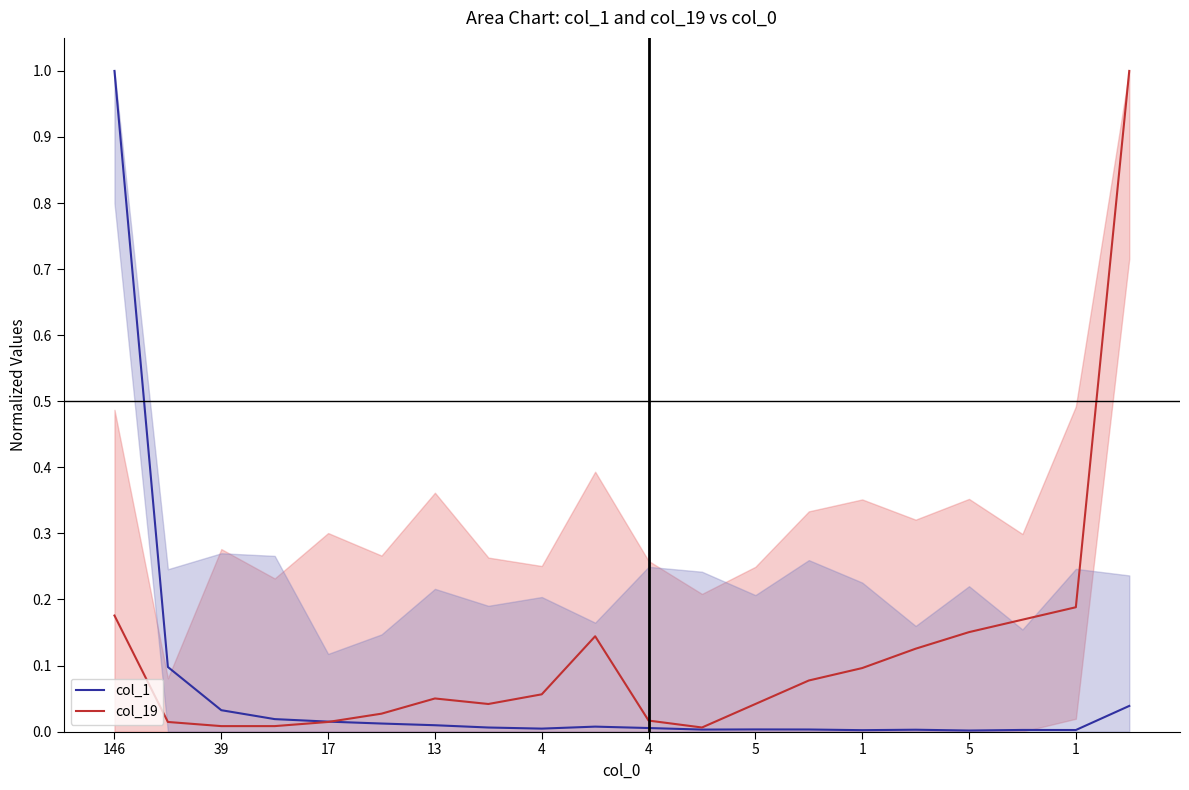

How many categories are shown in the chart?

20